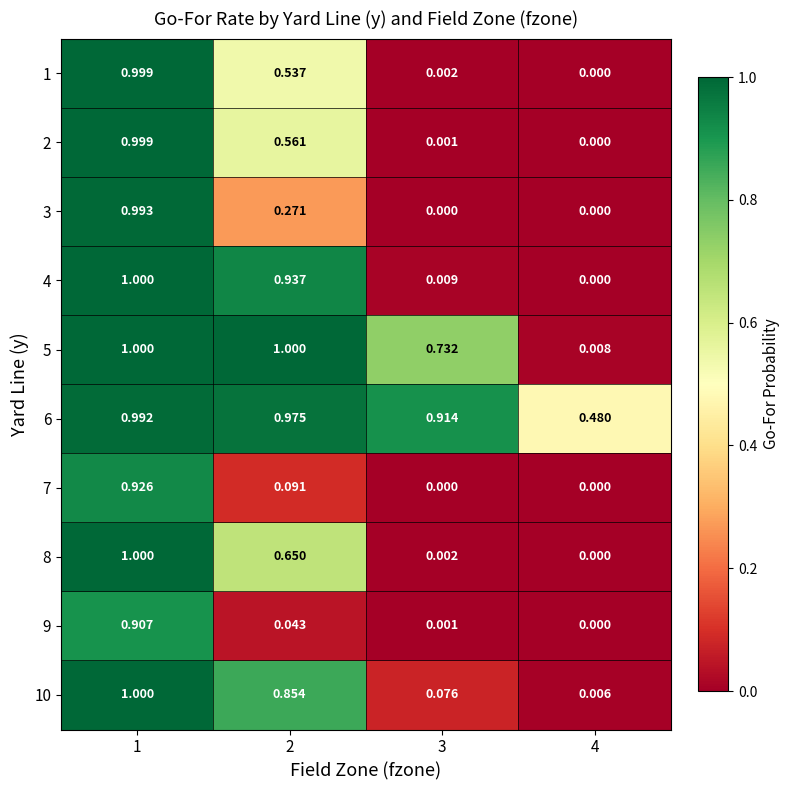

Is the value of 4 at 4 greater than the value of 10 at 4?

No